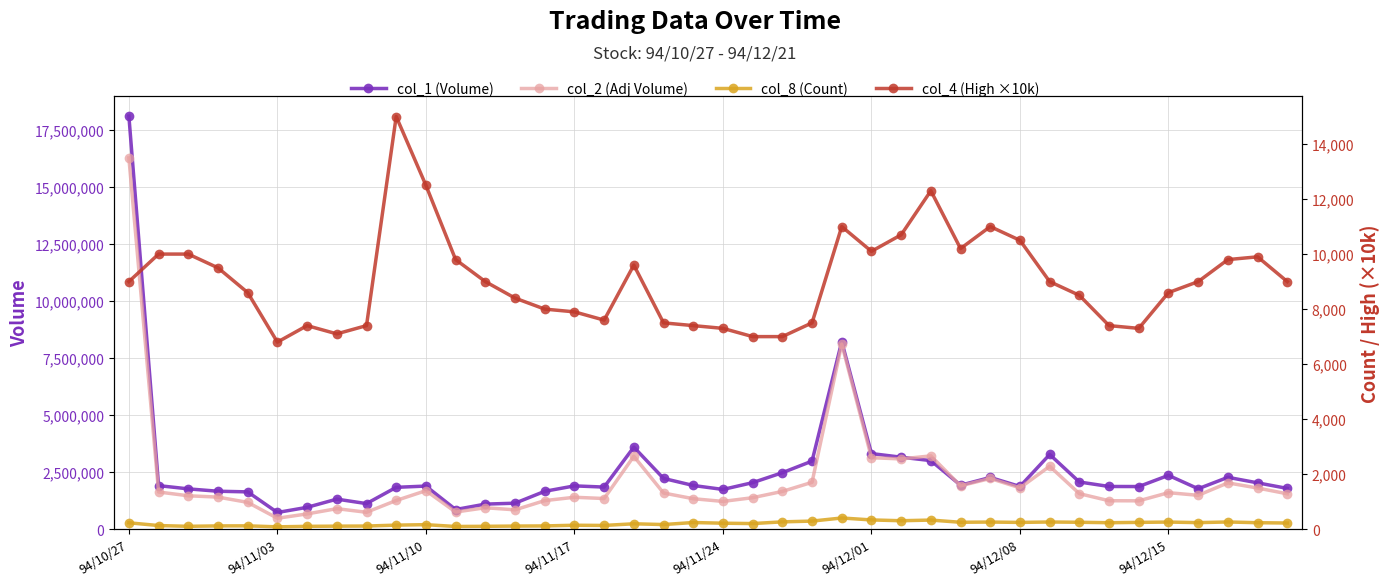

Rank the series by their maximum value, from highest to lowest.

col_1 (Volume), col_2 (Adj Volume), col_4 (High ×10k), col_8 (Count)